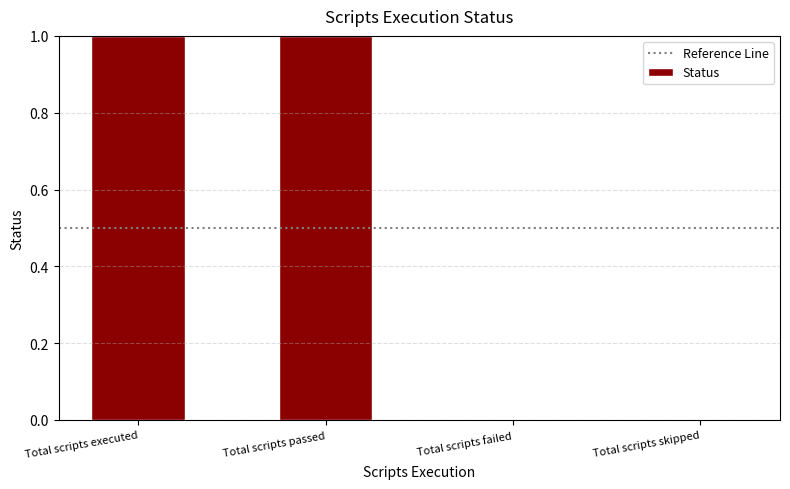

Between Total scripts passed and Total scripts skipped, which is larger?

Total scripts passed